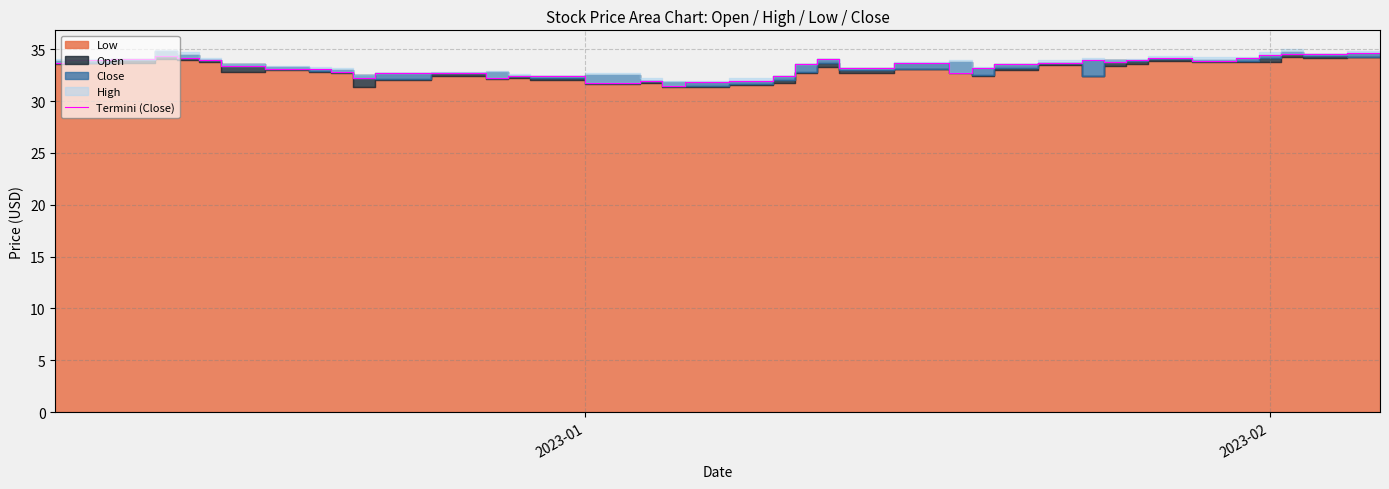

What is the sum of all values?

1332.0